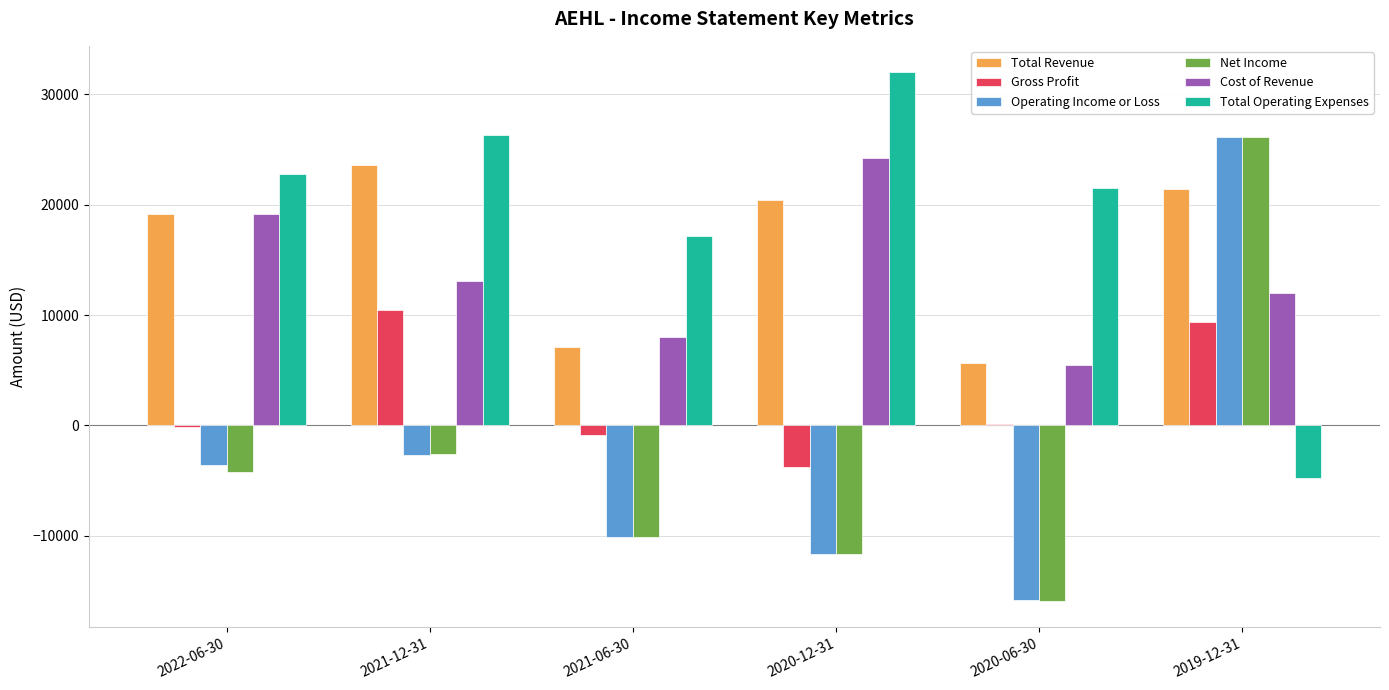

How many data points in Operating Income or Loss are above -3600?

2